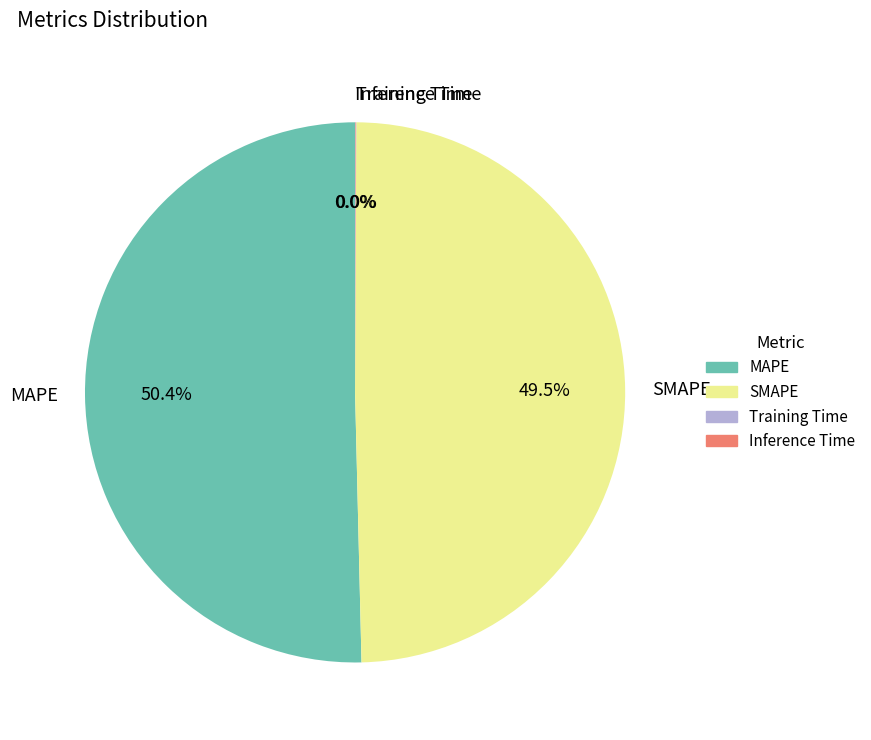

Which category accounts for the majority?

MAPE